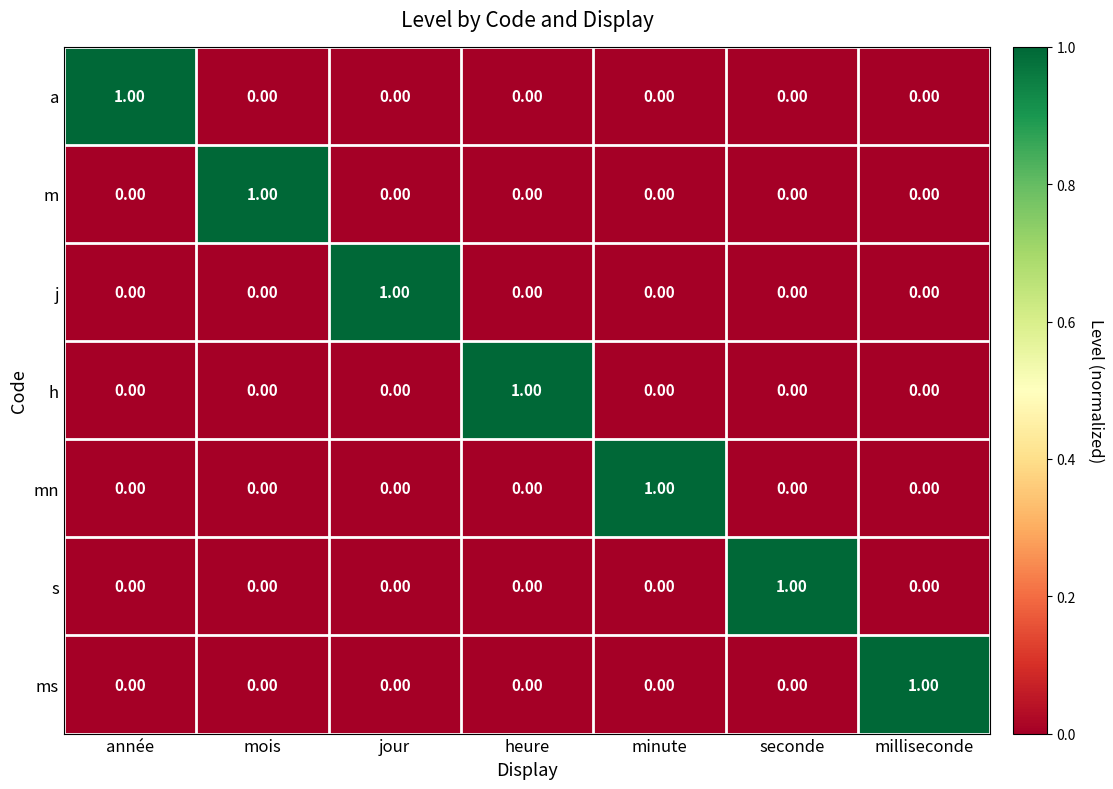

What is the difference between the highest and lowest values at minute?

1